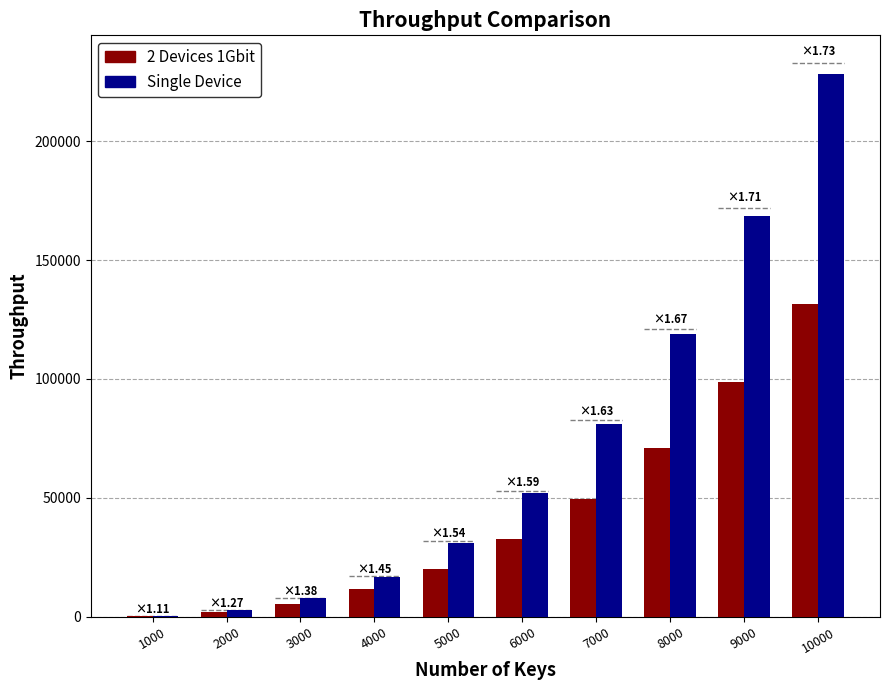

Where does the Single Device series first go above 52027?

6000